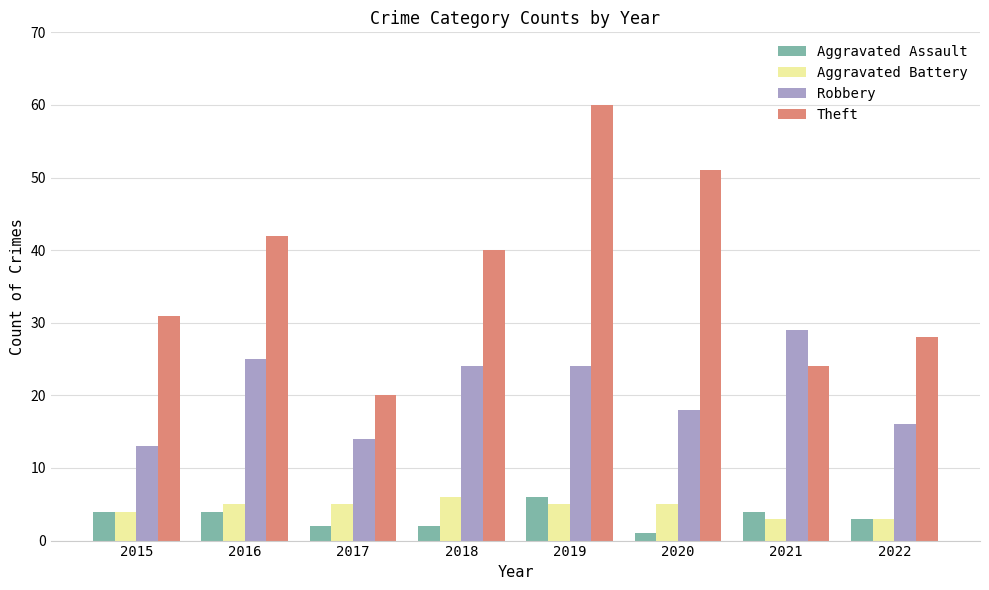

The Robbery series shows 24 at 2018. True or false?

True